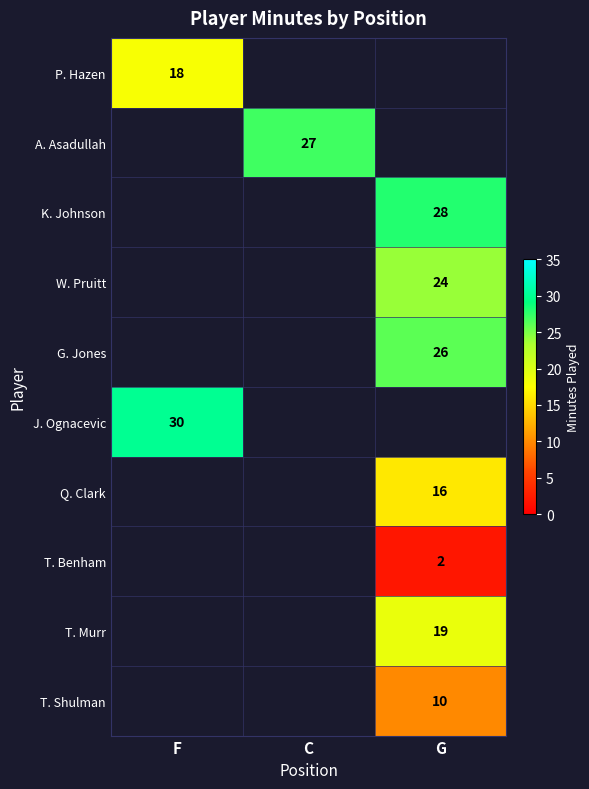

The J. Ognacevic series shows 46 at F. True or false?

False